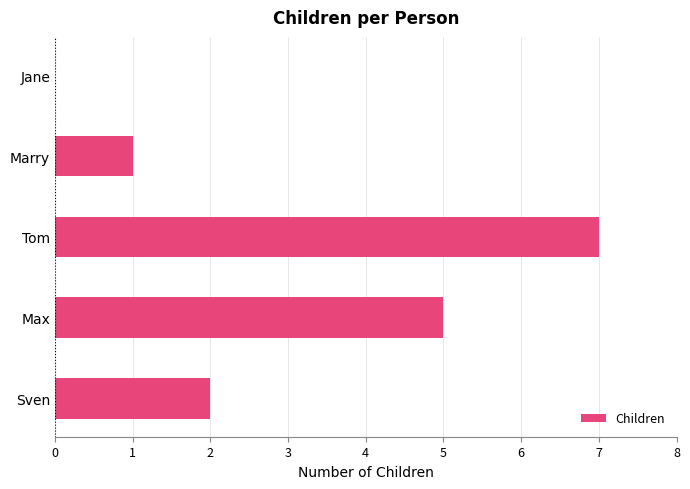

How many categories are shown in the chart?

5